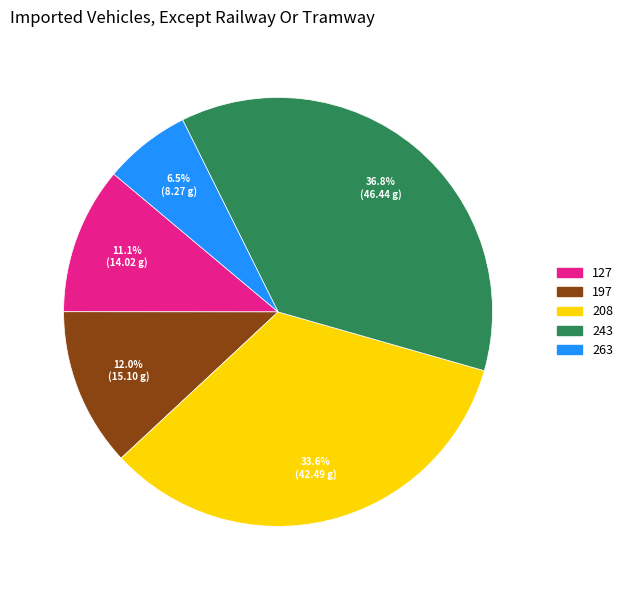

Which category has the smallest portion of the pie?

263